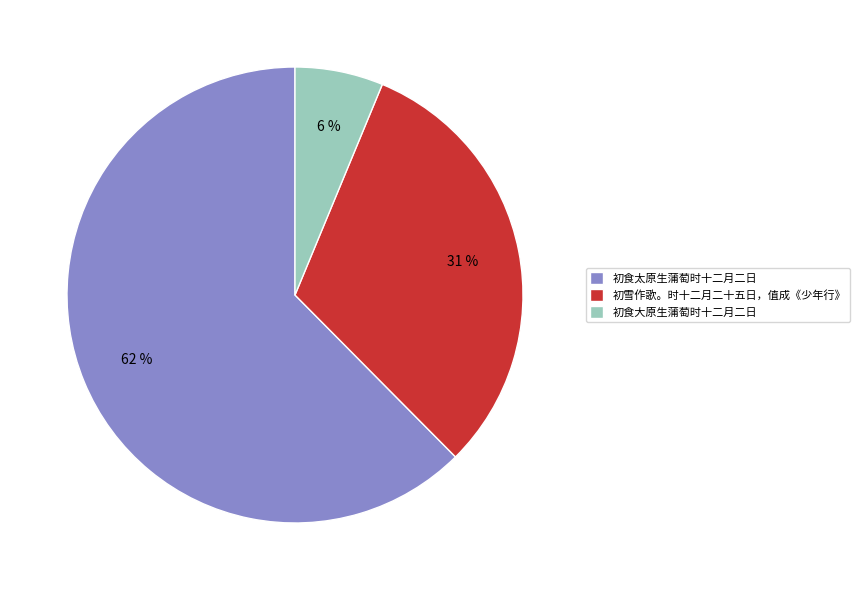

To the nearest percent, what is the average slice percentage?

33%